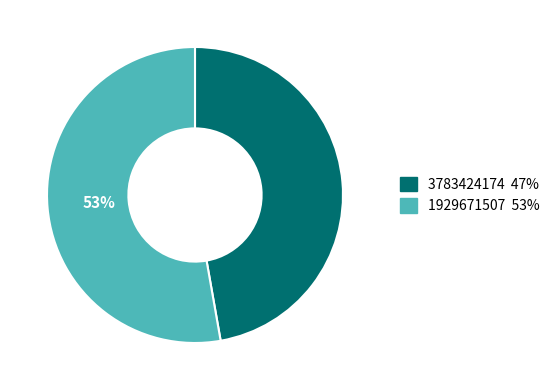

Rank the categories by value from lowest to highest.

3783424174, 1929671507